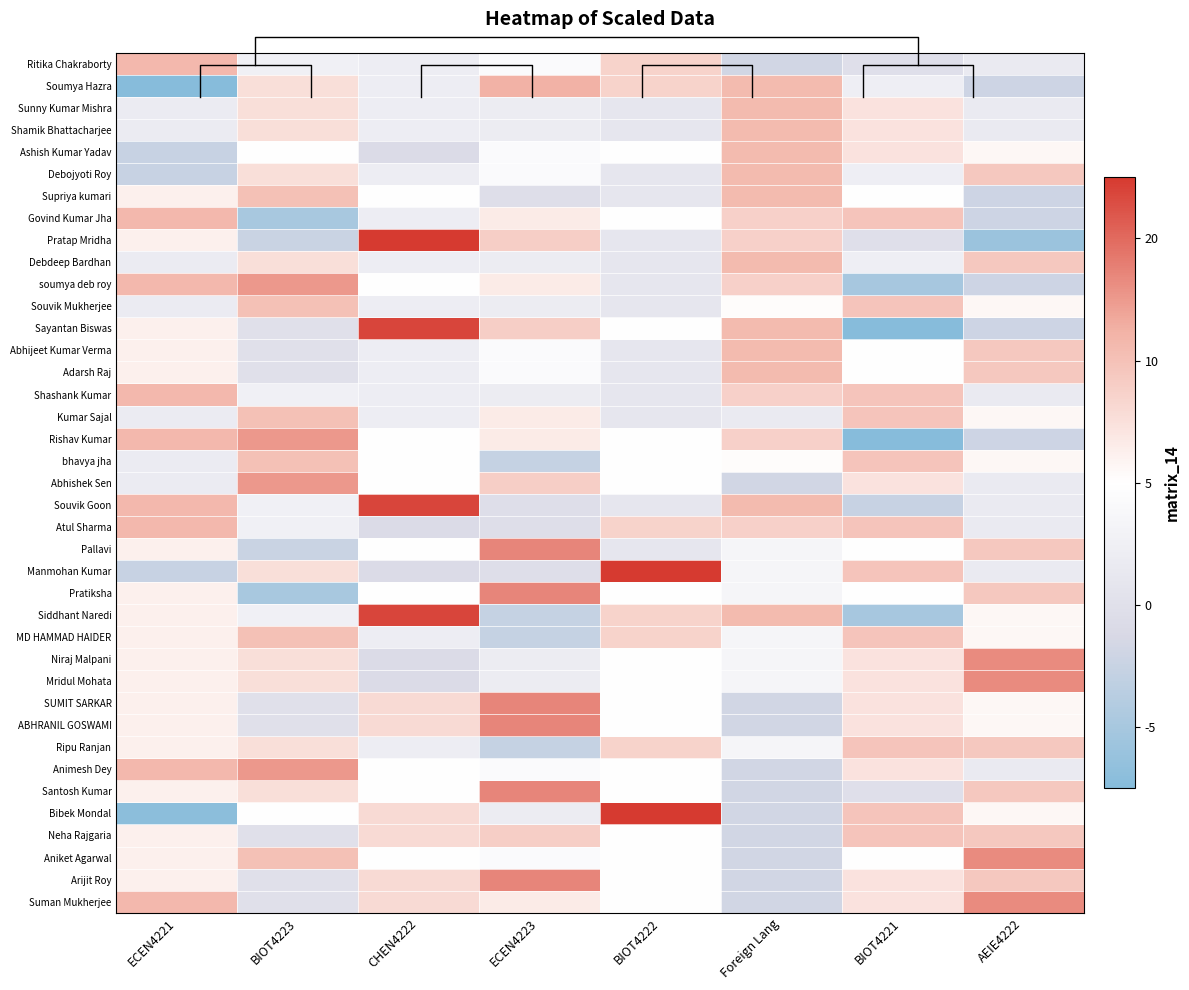

How many values in Shamik Bhattacharjee are below zero?

5